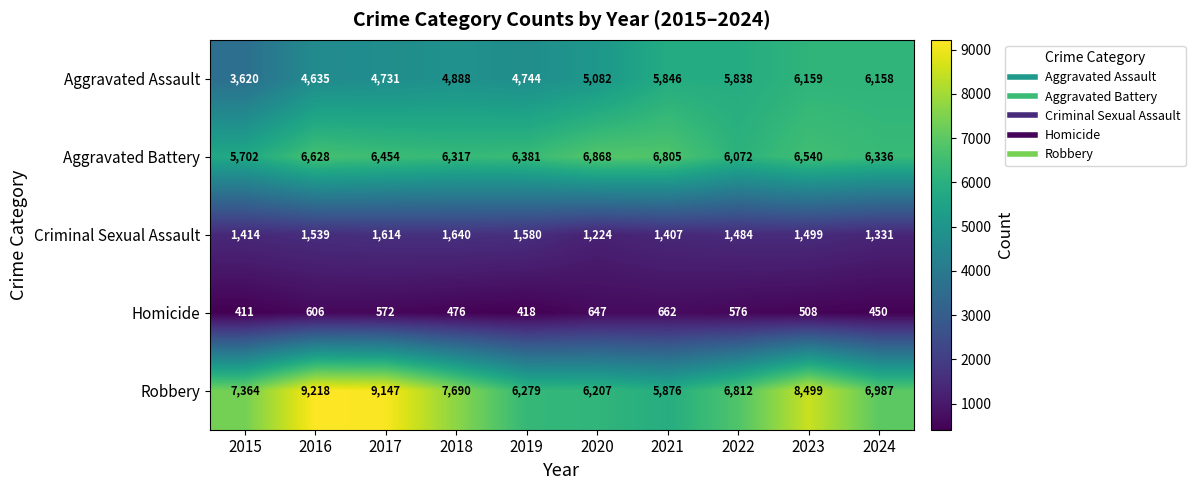

At how many categories does at least one series exceed 5270?

10